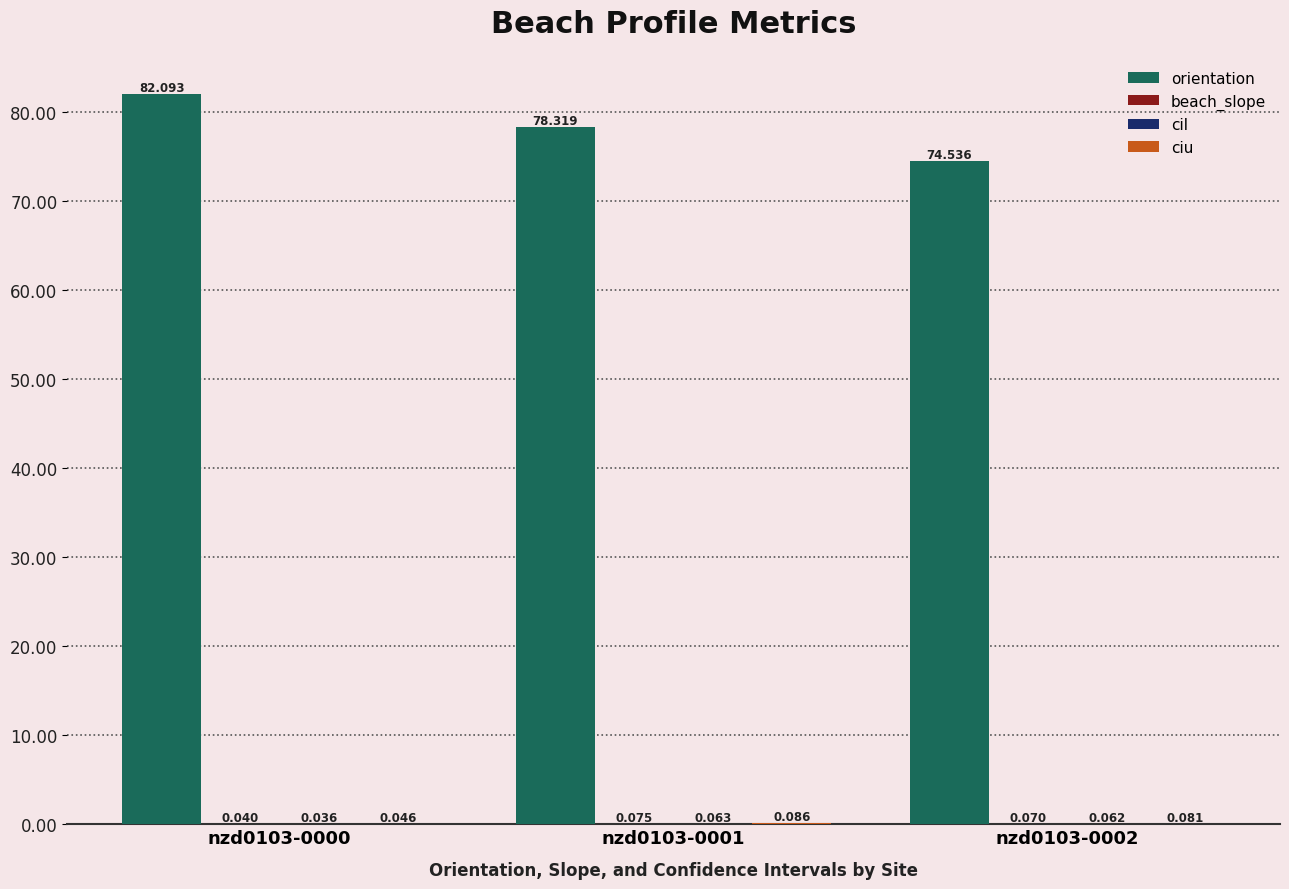

At which category is the sum across all series the highest?

nzd0103-0000